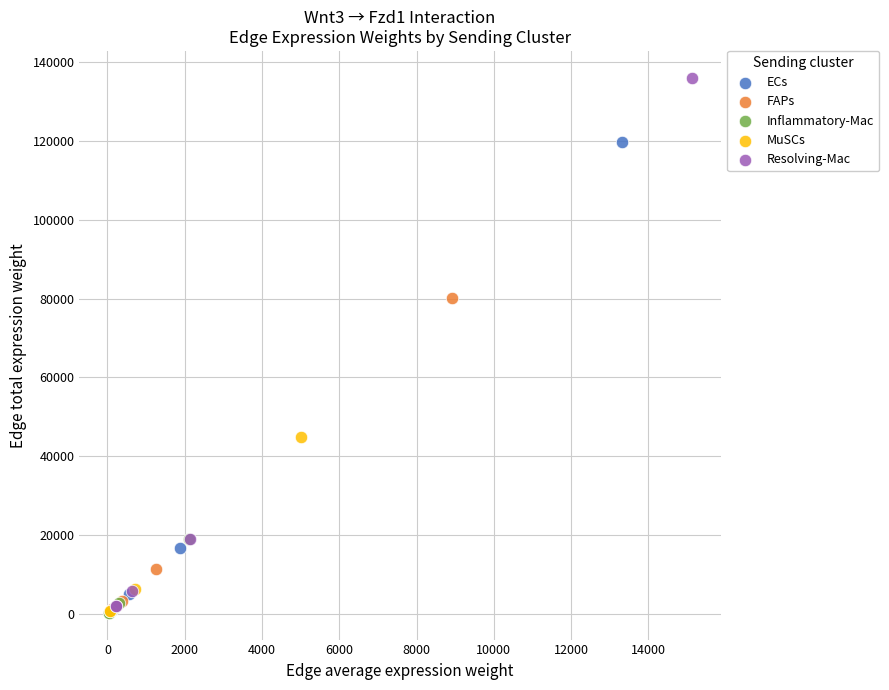

What are all the series names shown in the legend?

ECs, FAPs, Inflammatory-Mac, MuSCs, Resolving-Mac